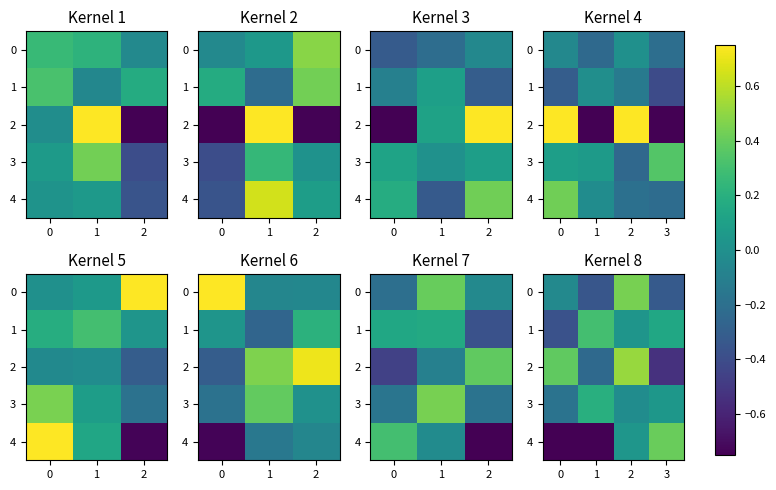

True or false: 2 has a value of -0.5 at 3.

True